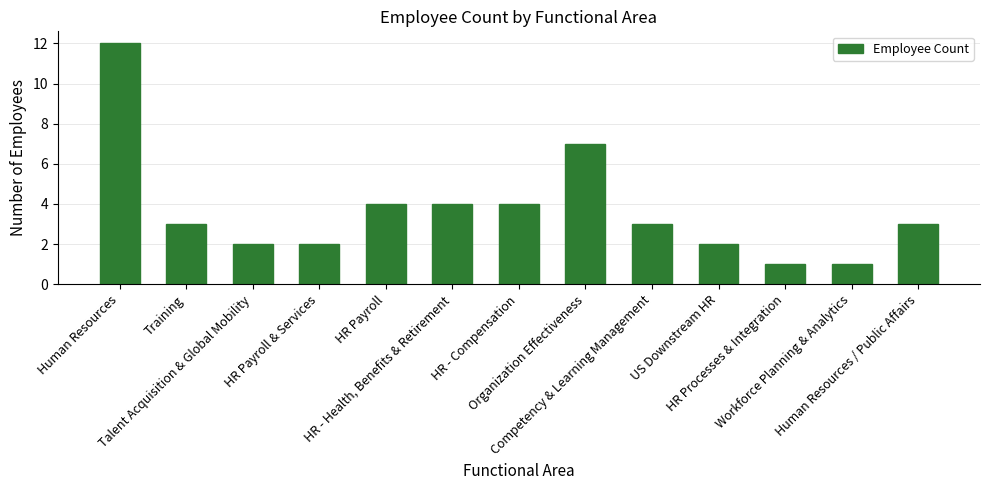

What is the value of the 10th bar from the left?

2